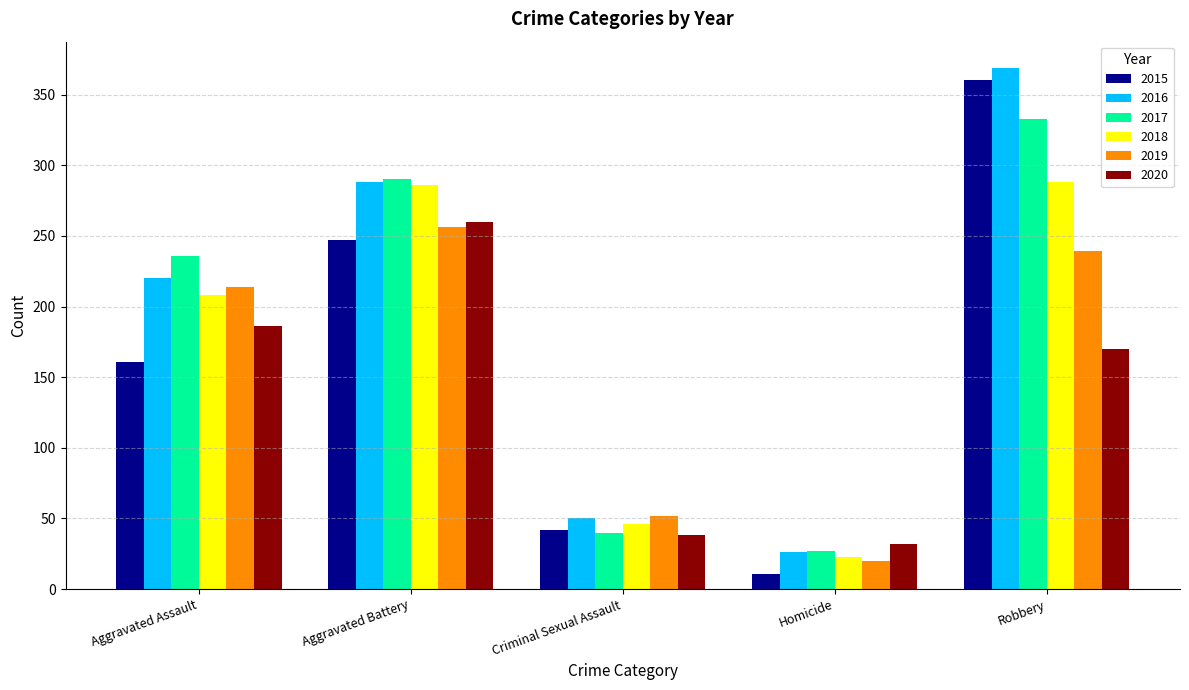

Is the value of 2016 at Criminal Sexual Assault greater than the value of 2015 at Homicide?

Yes